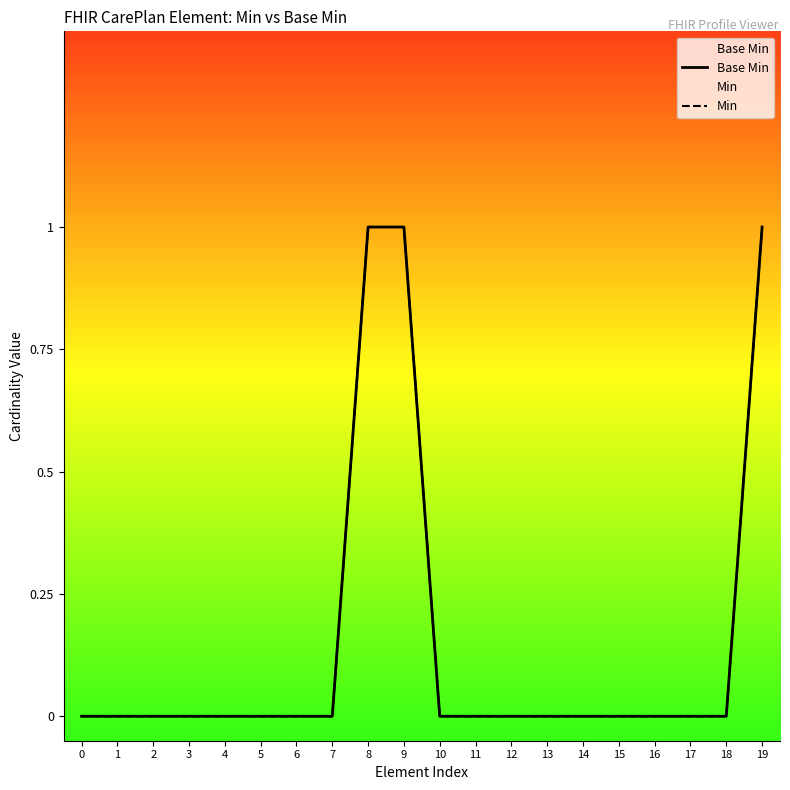

Which series has the widest spread of values?

Base Min